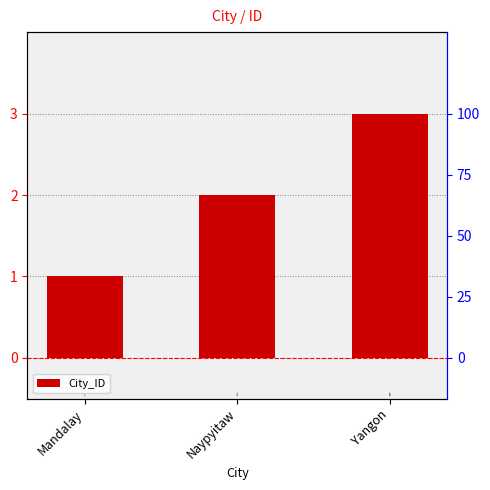

What is the average value?

2